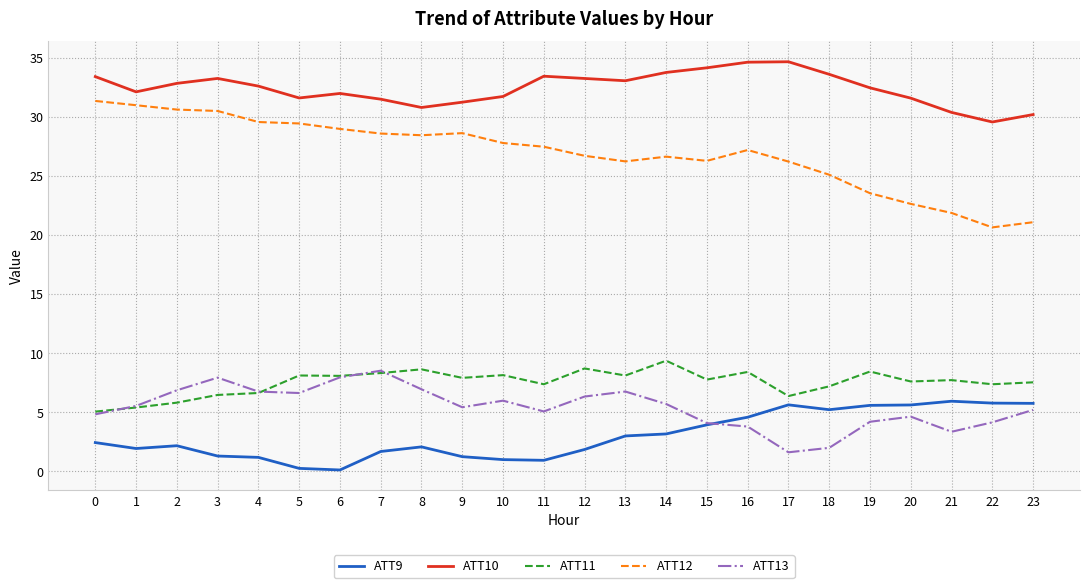

Rank the series at 21 from lowest to highest value.

ATT13, ATT9, ATT11, ATT12, ATT10